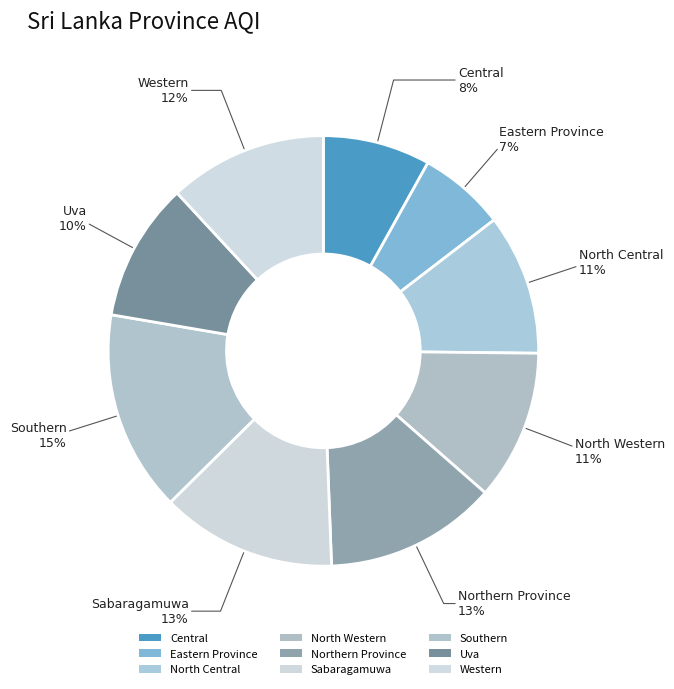

The North Western slice represents 11% of the pie. True or false?

True